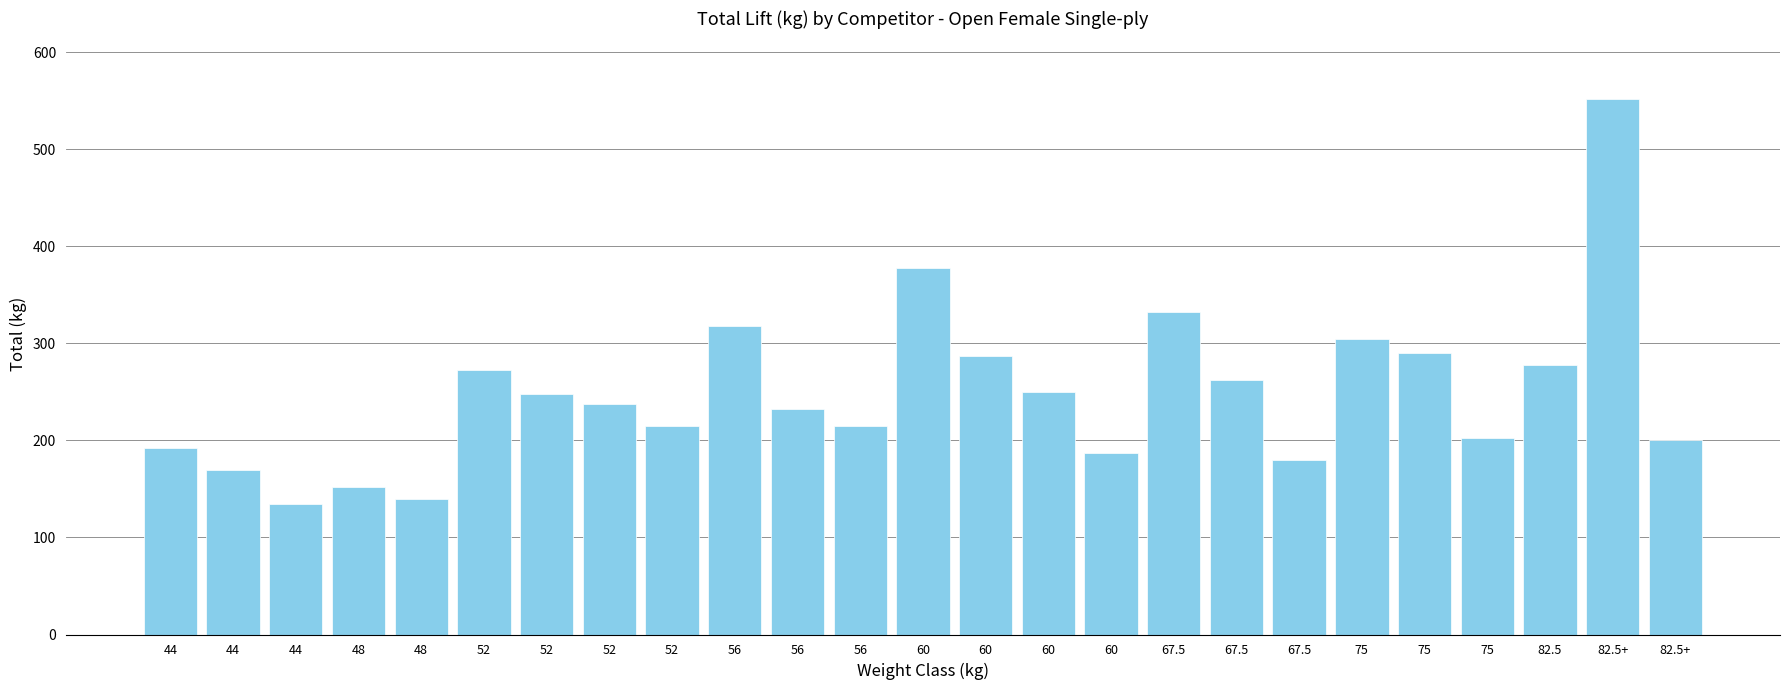

Are the bars horizontal?

No